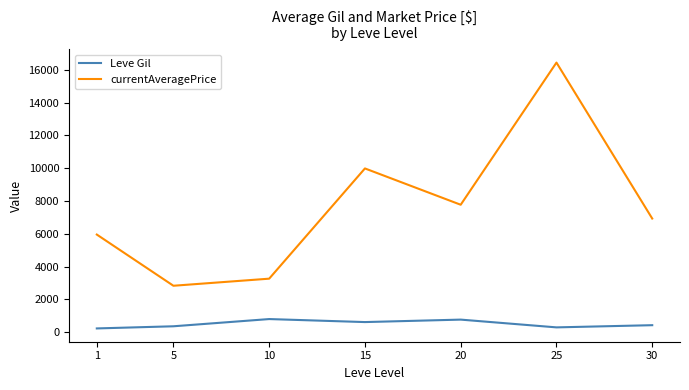

List the series in order of their overall mean, highest first.

currentAveragePrice, Leve Gil